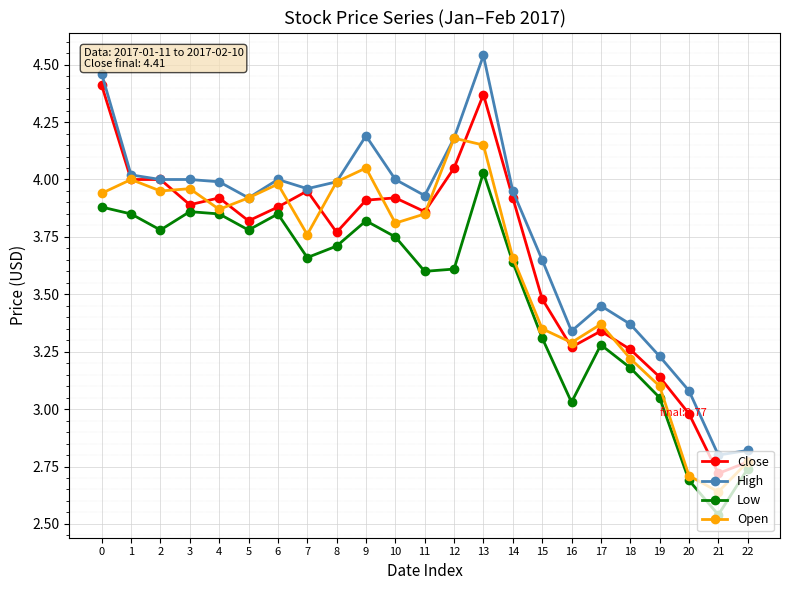

Which label corresponds to the smallest value in the chart?

21